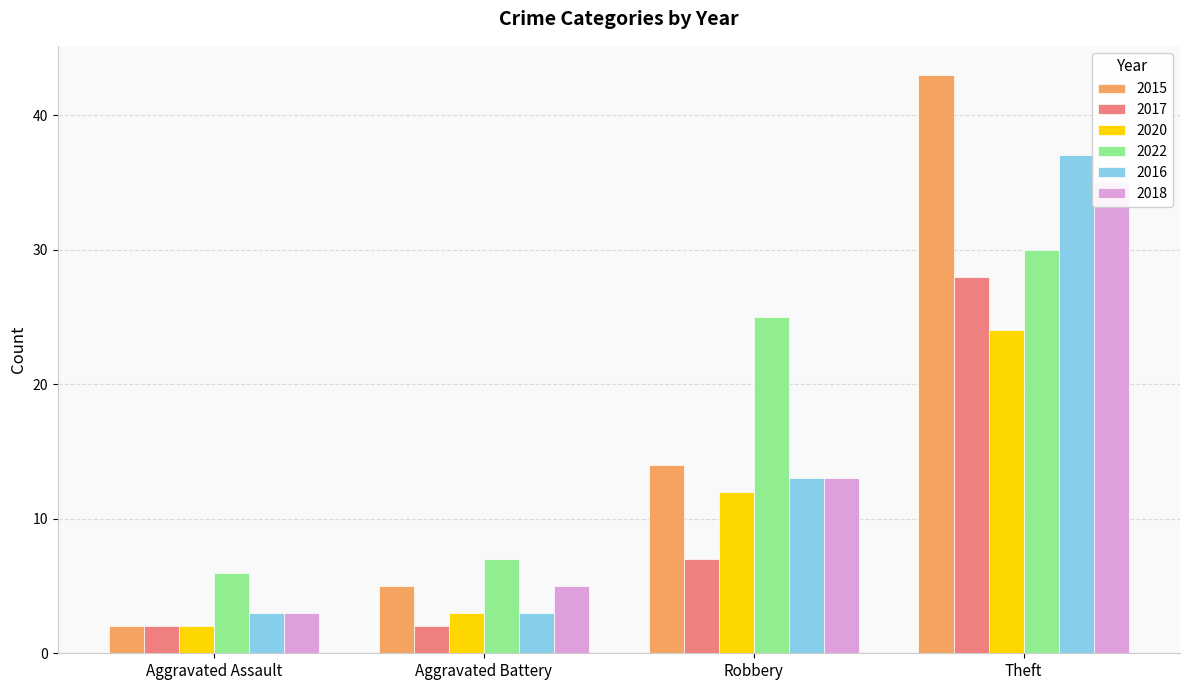

What is the label of the 2nd bar from the left?

Aggravated Battery